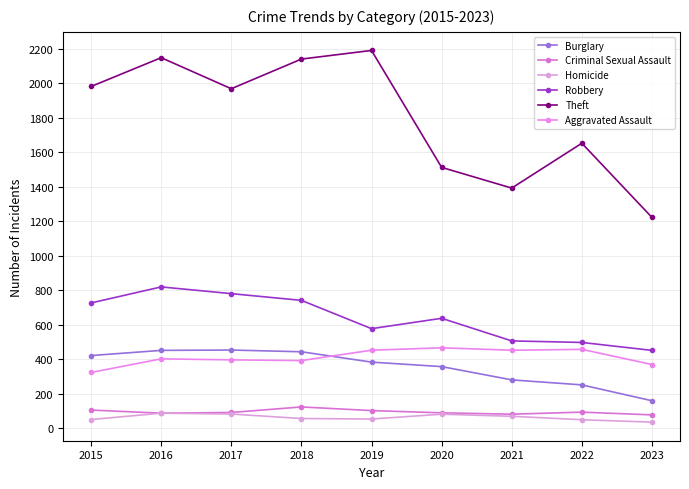

Rank the categories by Theft value from highest to lowest.

2019, 2016, 2018, 2015, 2017, 2022, 2020, 2021, 2023